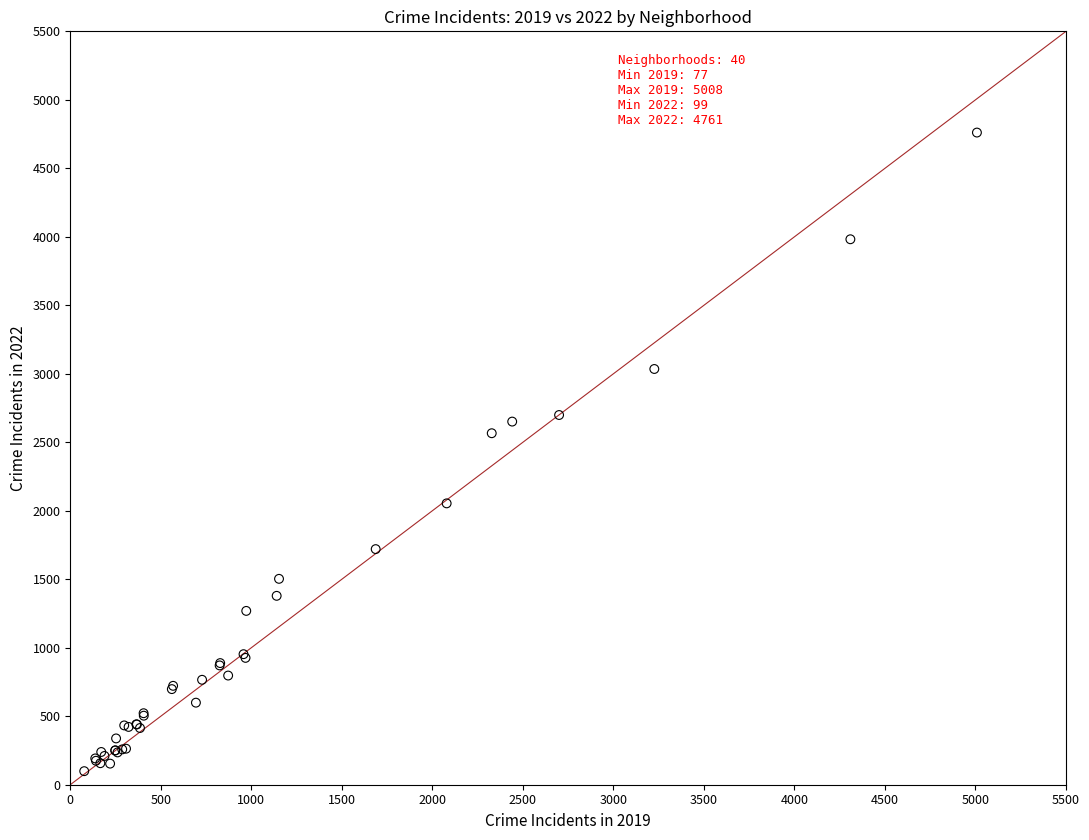

What Y value in the scatter plot is closest to 2430?

2566